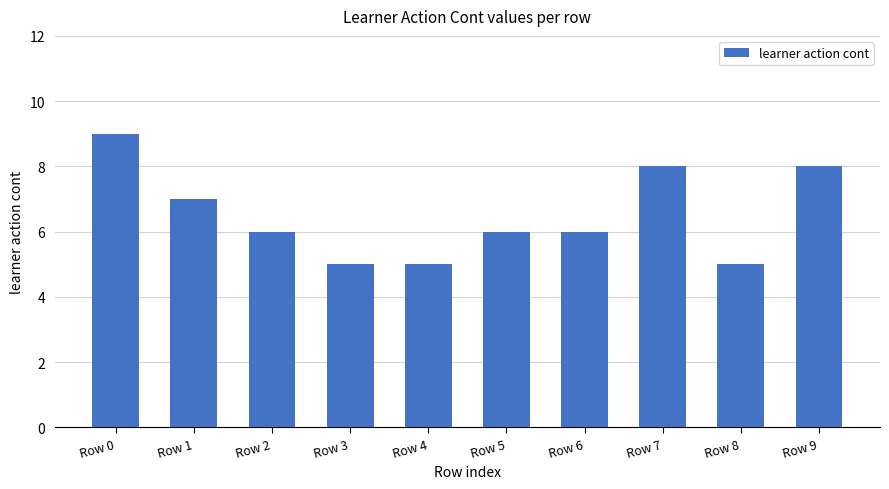

How many values are between 5 and 8?

9